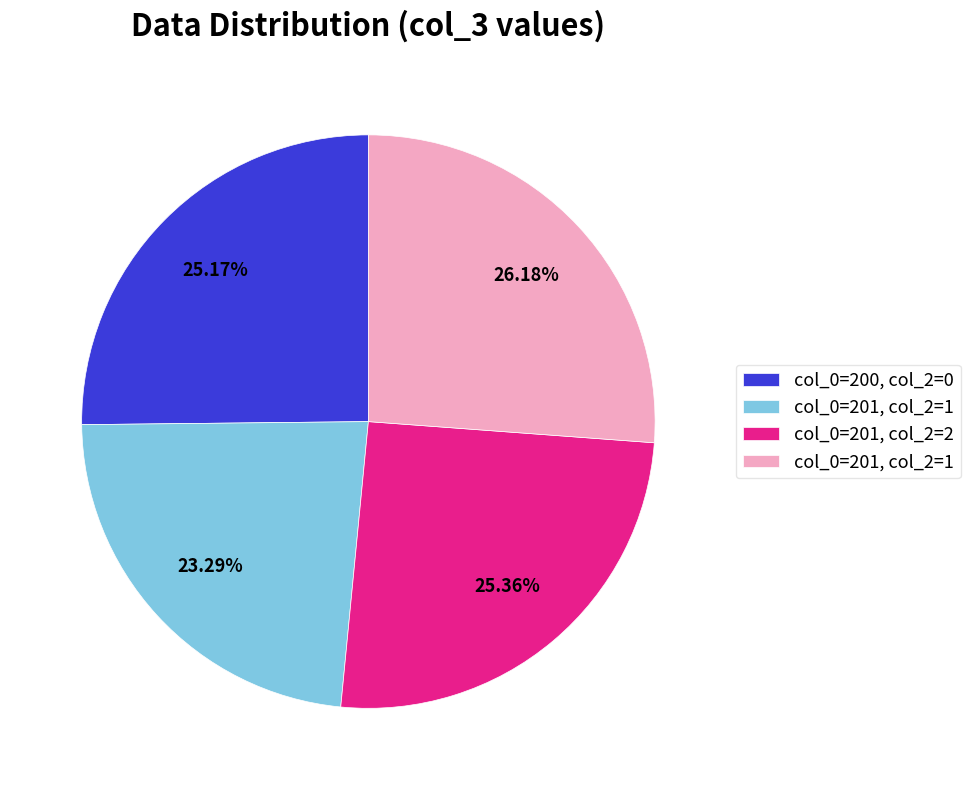

Is there any slice that represents more than half of the pie?

No